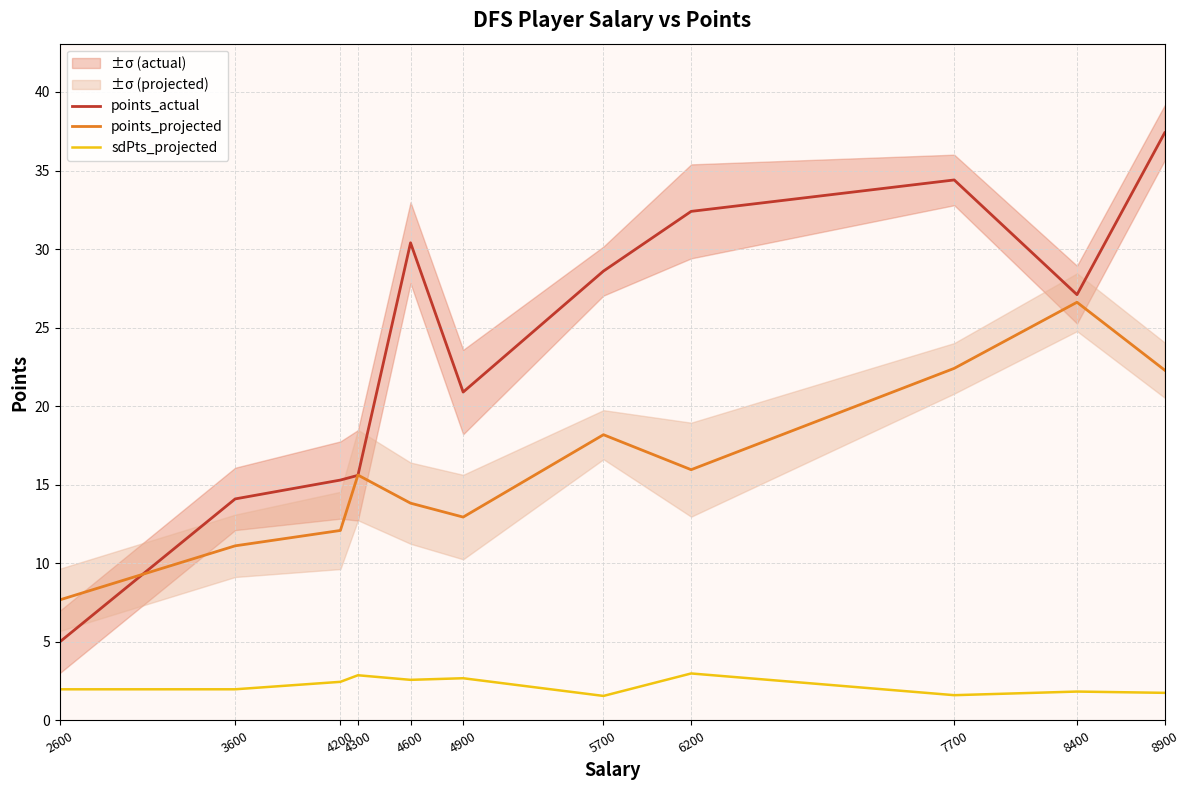

At which label does points_projected reach its peak?

8400